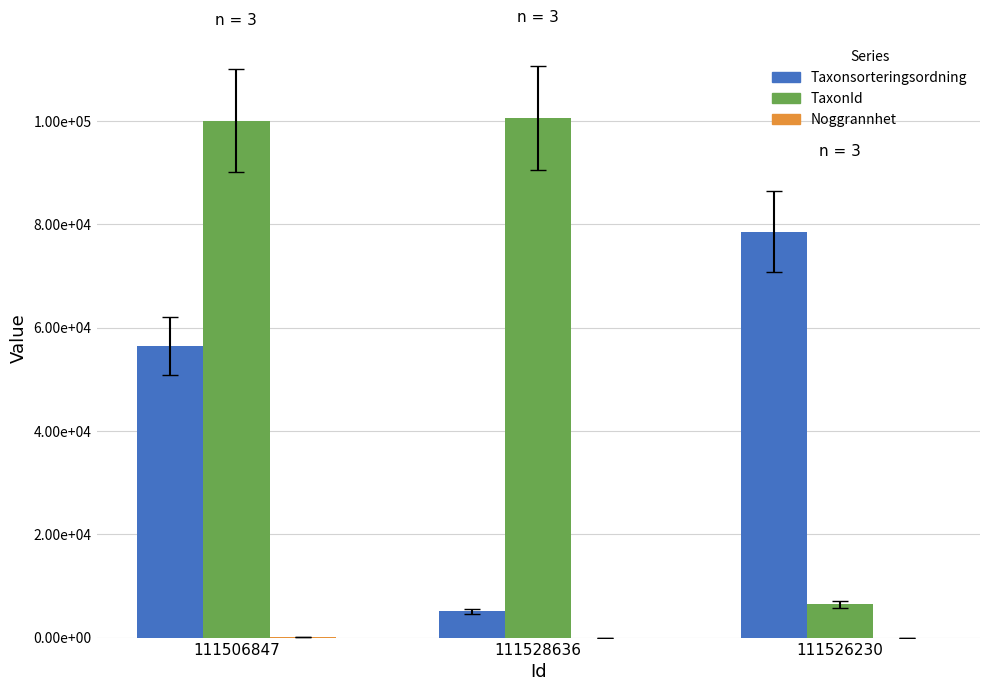

Are the bars grouped side by side (vs. stacked)?

Yes